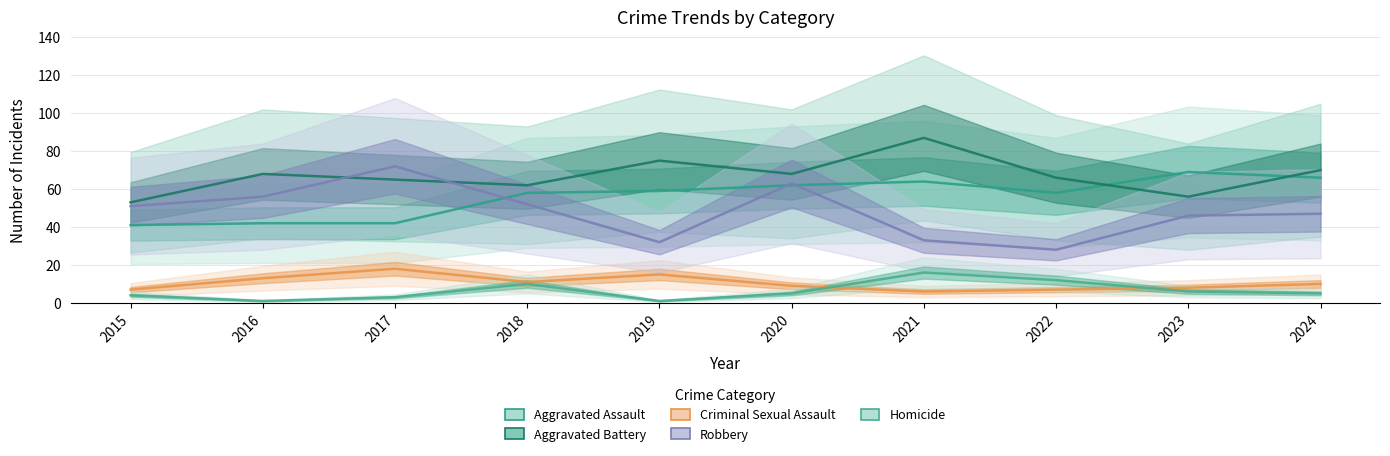

What is the difference between the highest and lowest values at 2024?

65